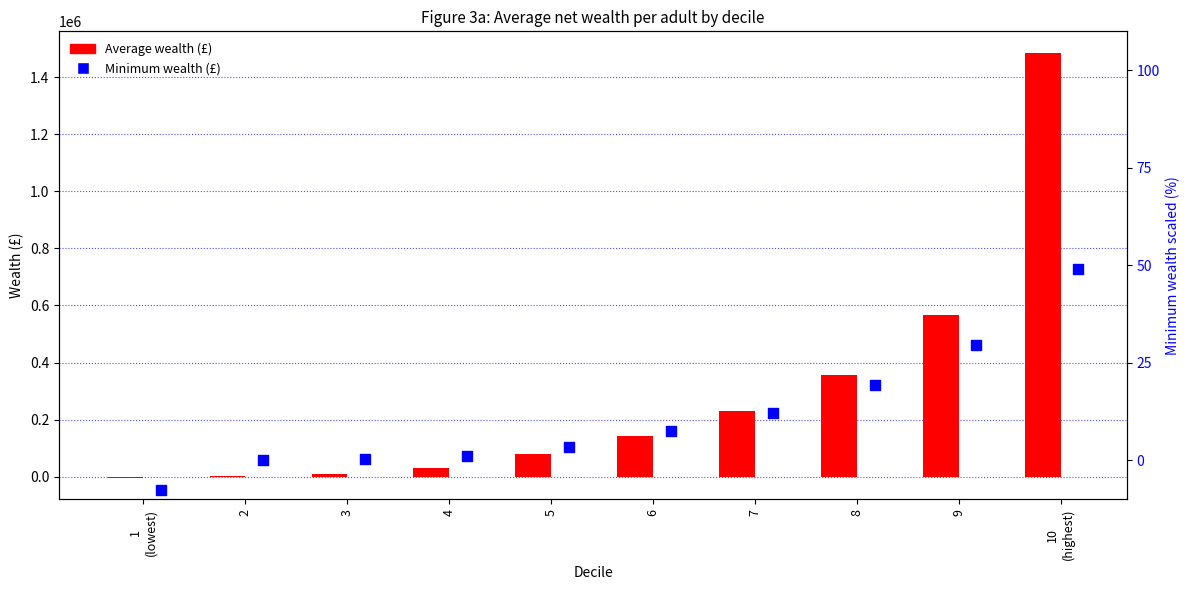

Is the value of Minimum wealth (£) at 1
(lowest) greater than the value of Average wealth (£) at 6?

No